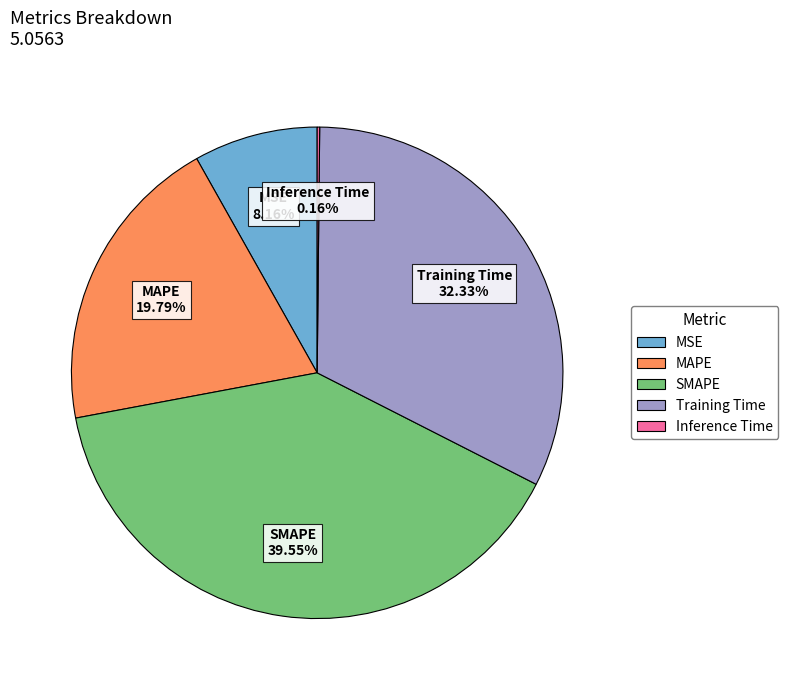

To the nearest percent, what is the average slice percentage?

20%